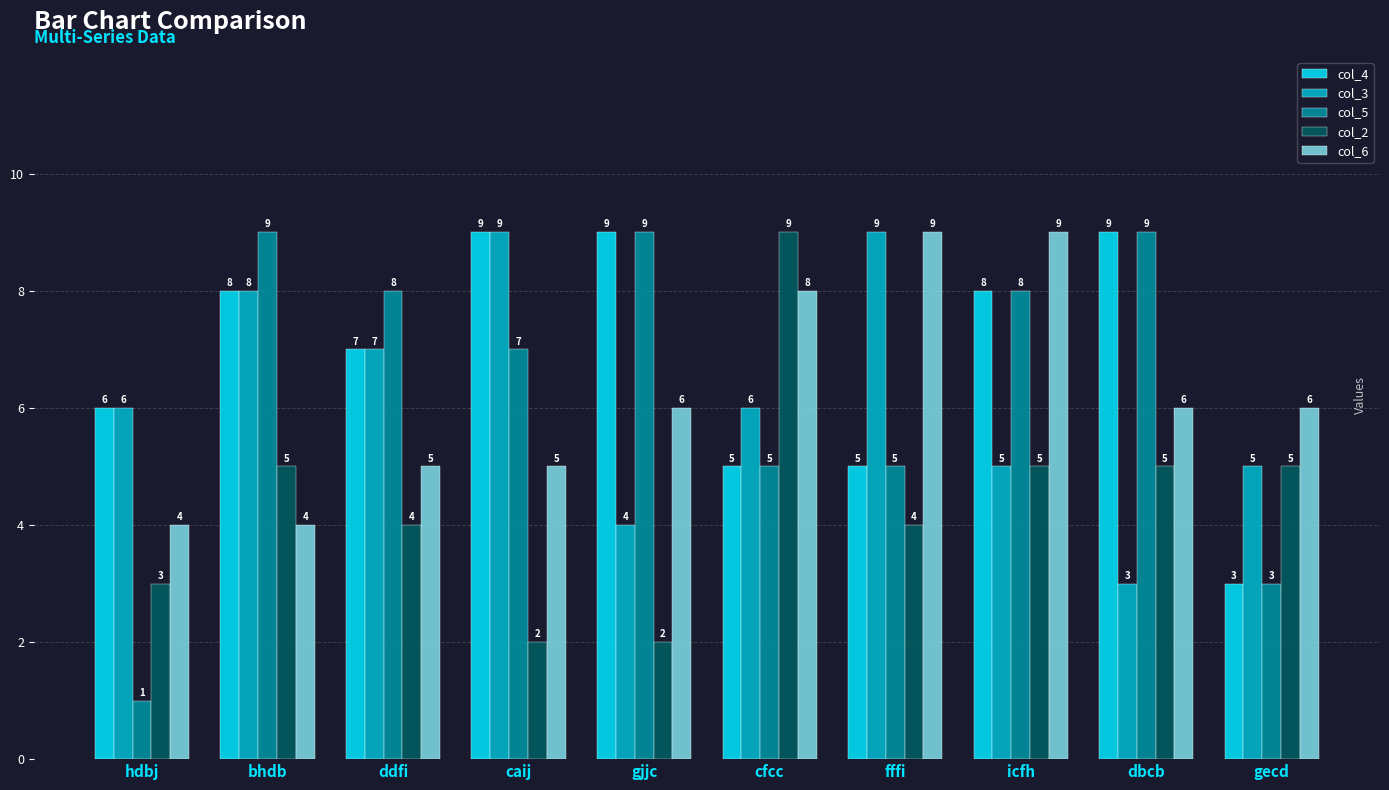

Count the col_4 values in the range 5 to 9.

9